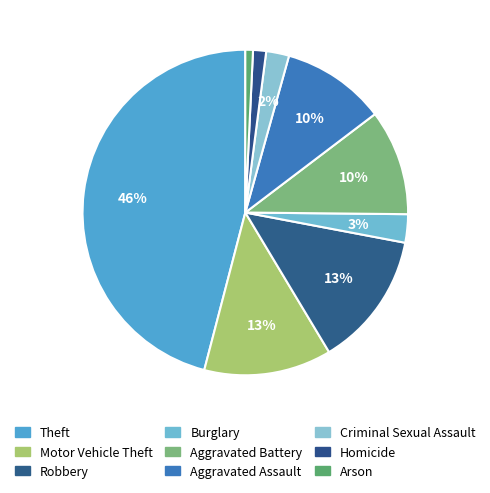

Count the number of slices in the pie.

9